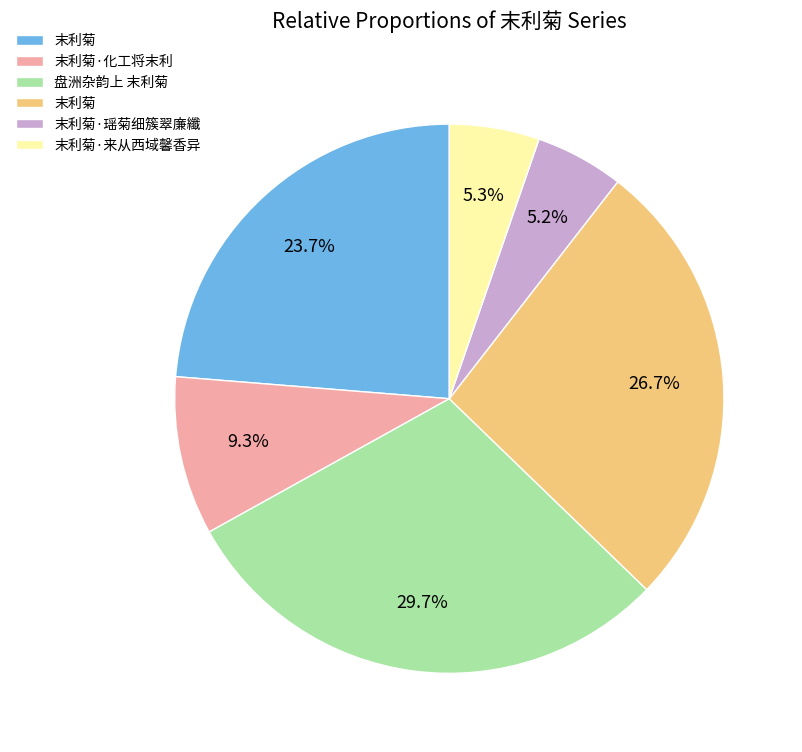

Is there a majority slice in this chart?

No